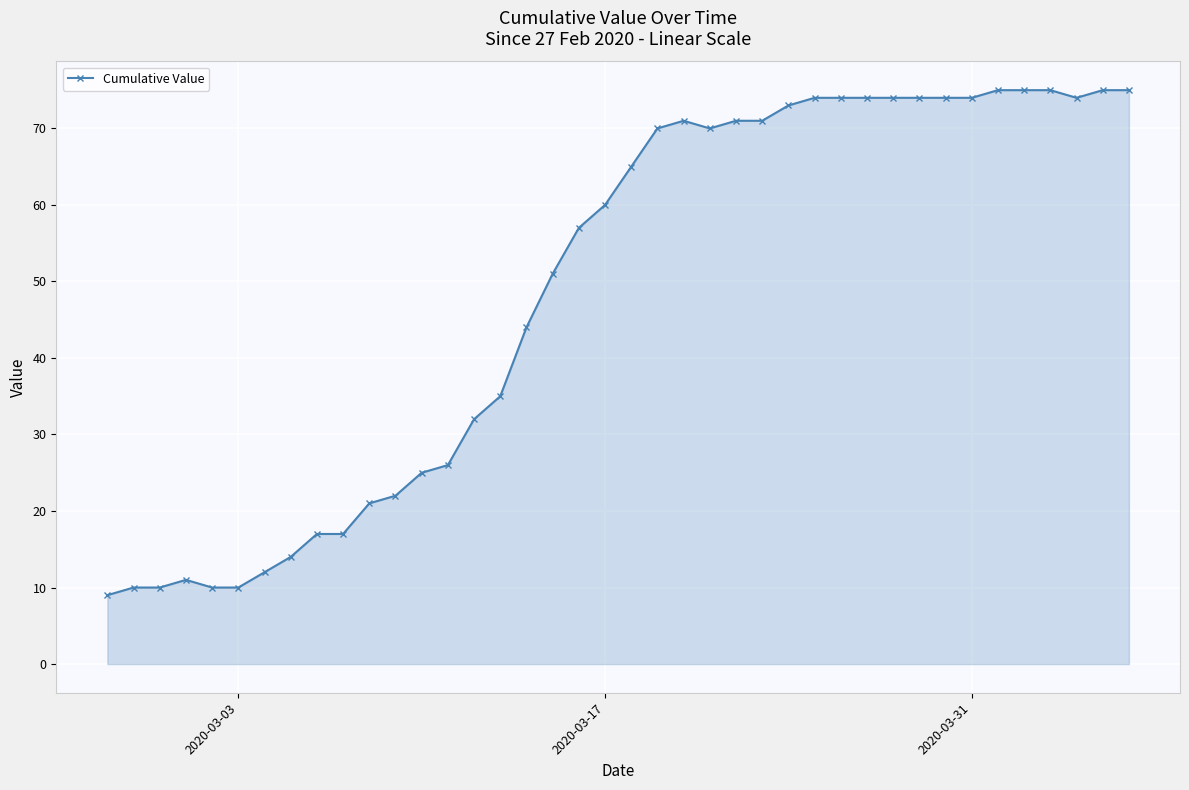

What is the value of the 37th point from the left?

75